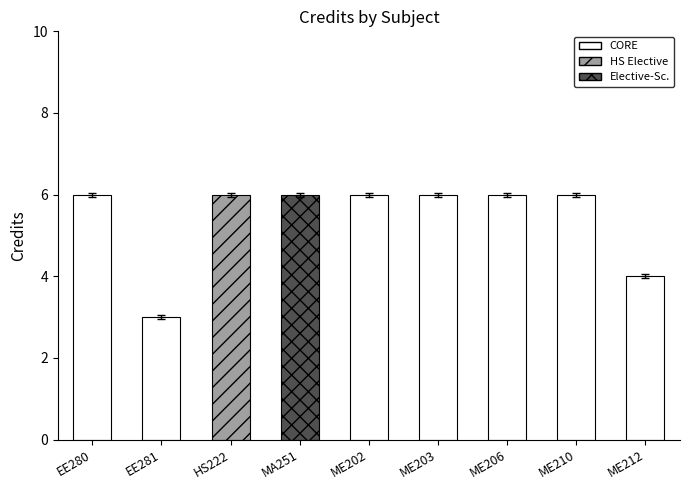

Between HS222 and EE280, which is larger?

HS222